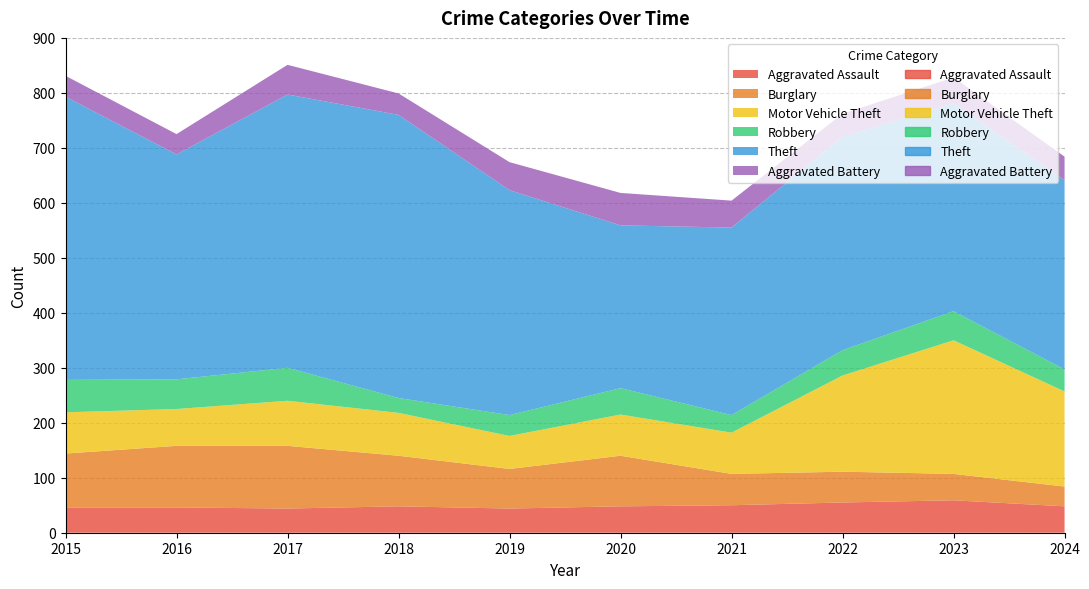

What is the value of the Aggravated Battery point at the 2nd from the left?

37